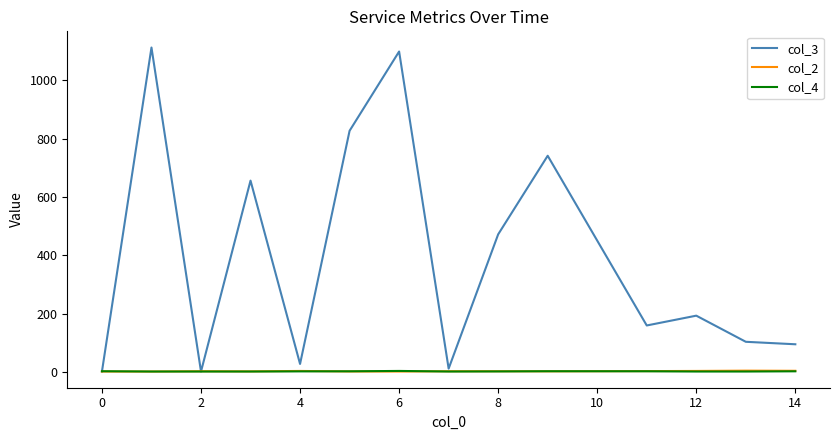

Which series has the largest total across all categories?

col_3